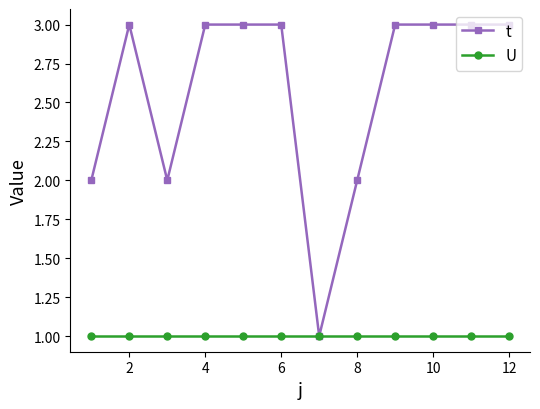

Which series has the largest total across all categories?

t